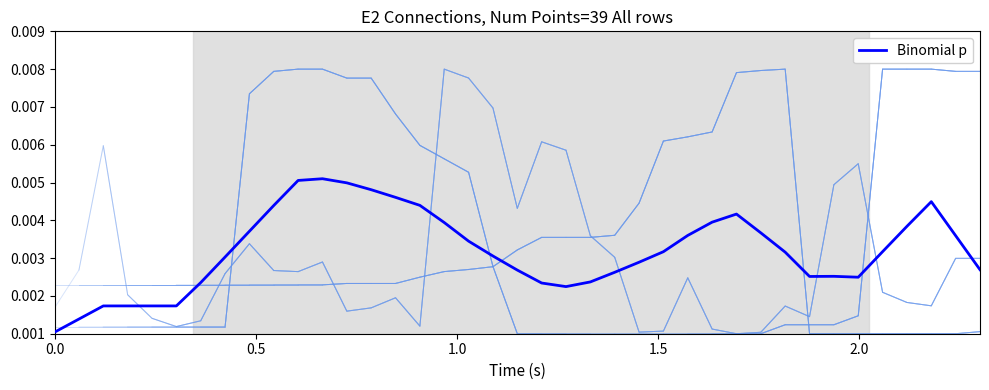

True or false: there are more than 2 points higher than both neighbors.

True